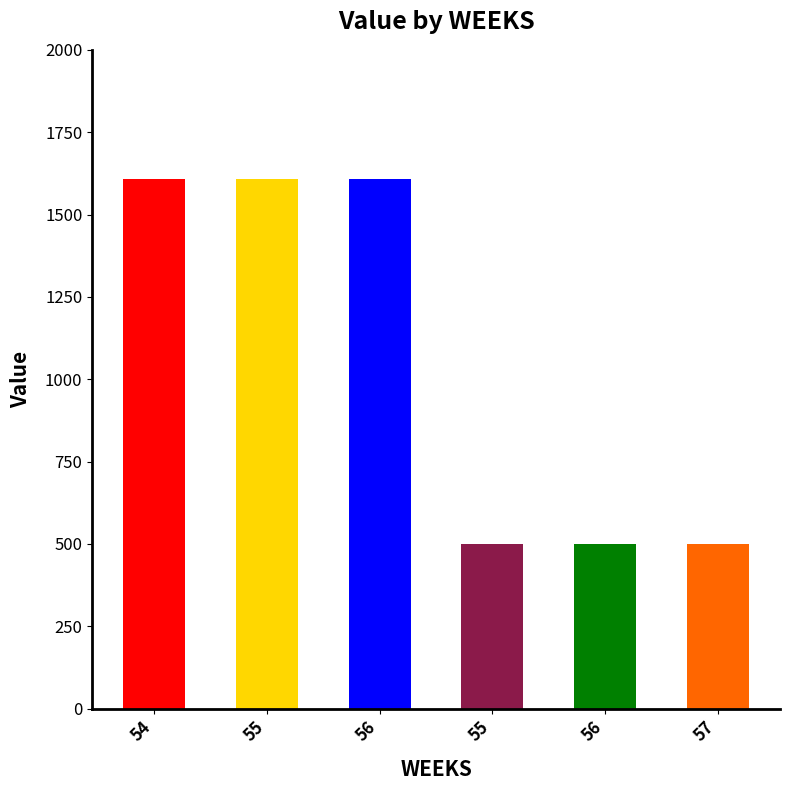

Are the bars horizontal?

No